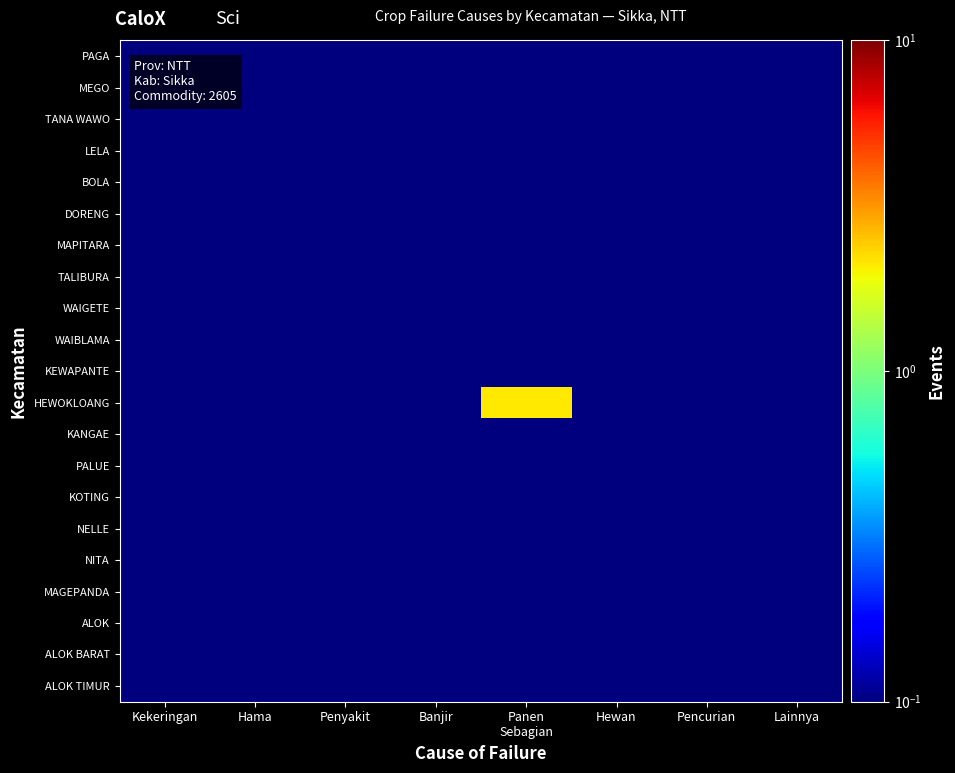

Count the number of data series in this chart.

21